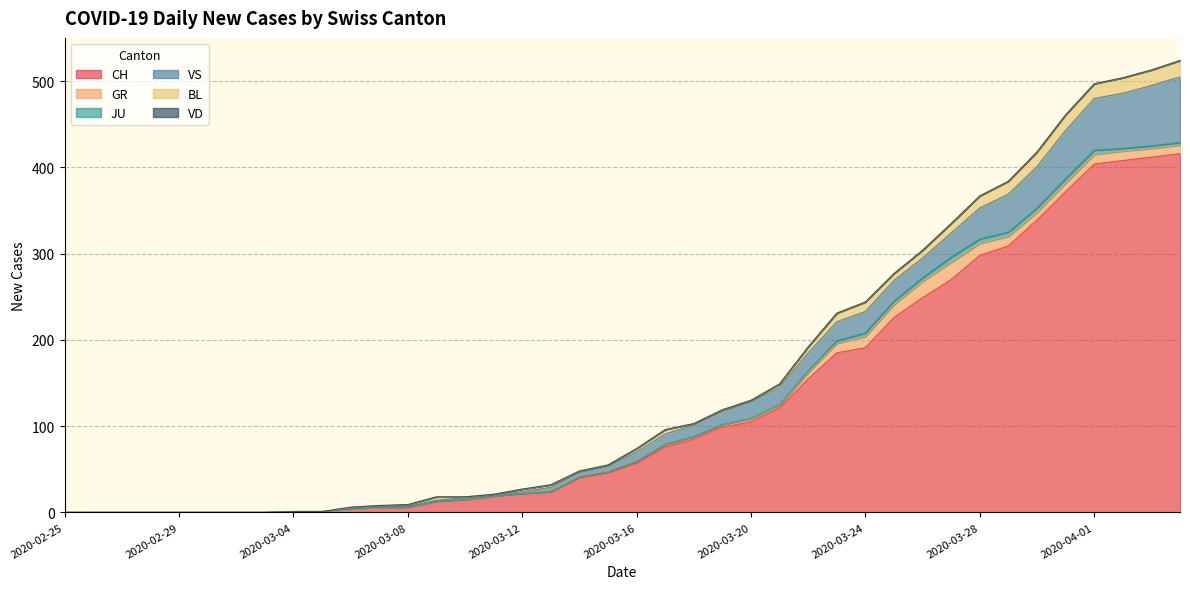

What position from the left is 2020-03-01?

6